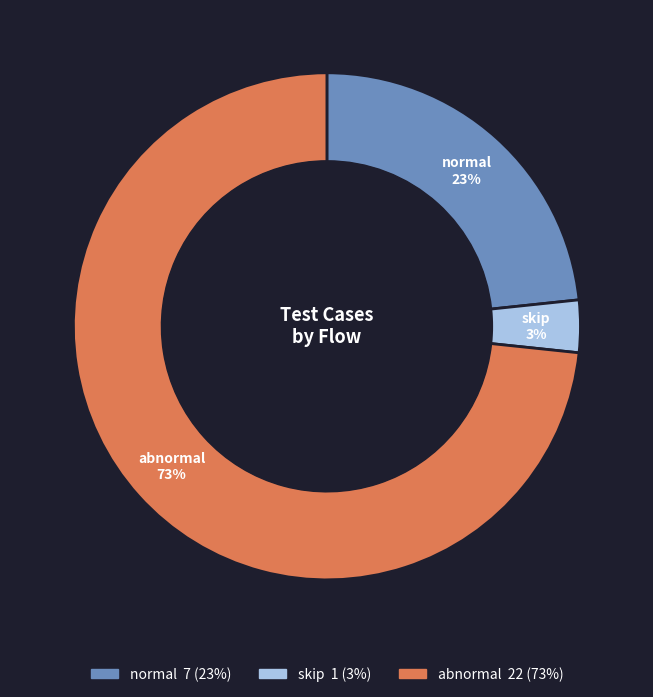

Is there any slice that represents more than half of the pie?

Yes